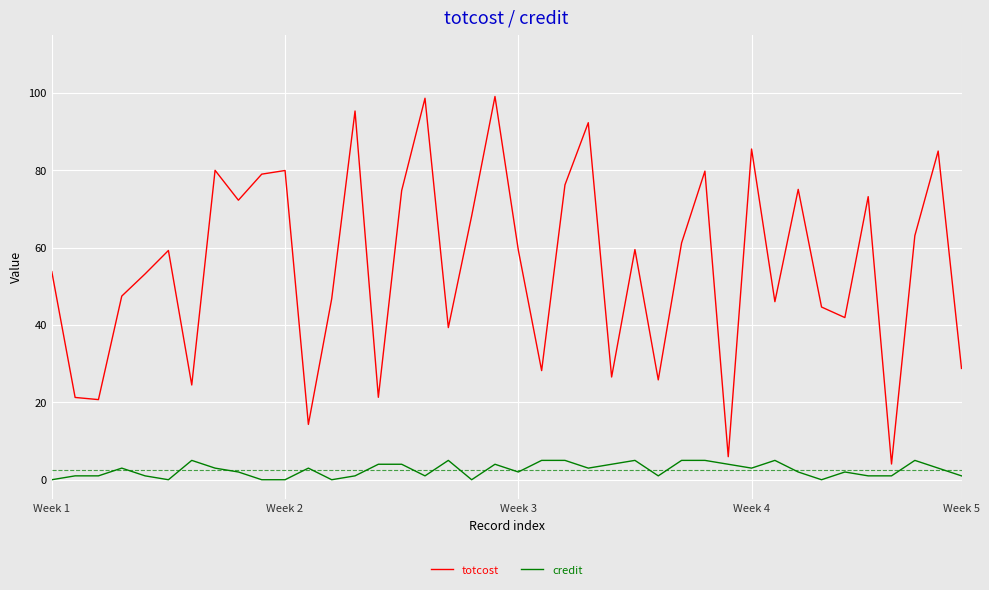

Which series has the largest total across all categories?

totcost